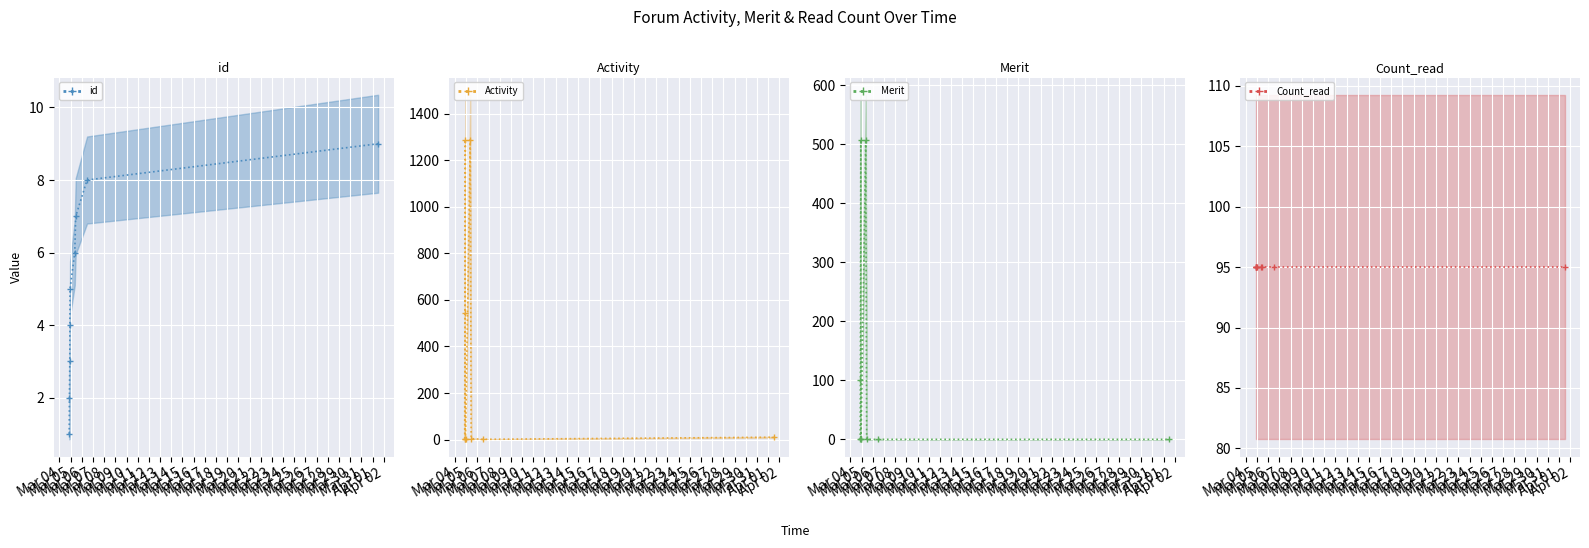

Between 2018-03-04 21:19:49 and 2018-03-06 11:13:14, which series saw the biggest shift?

Activity